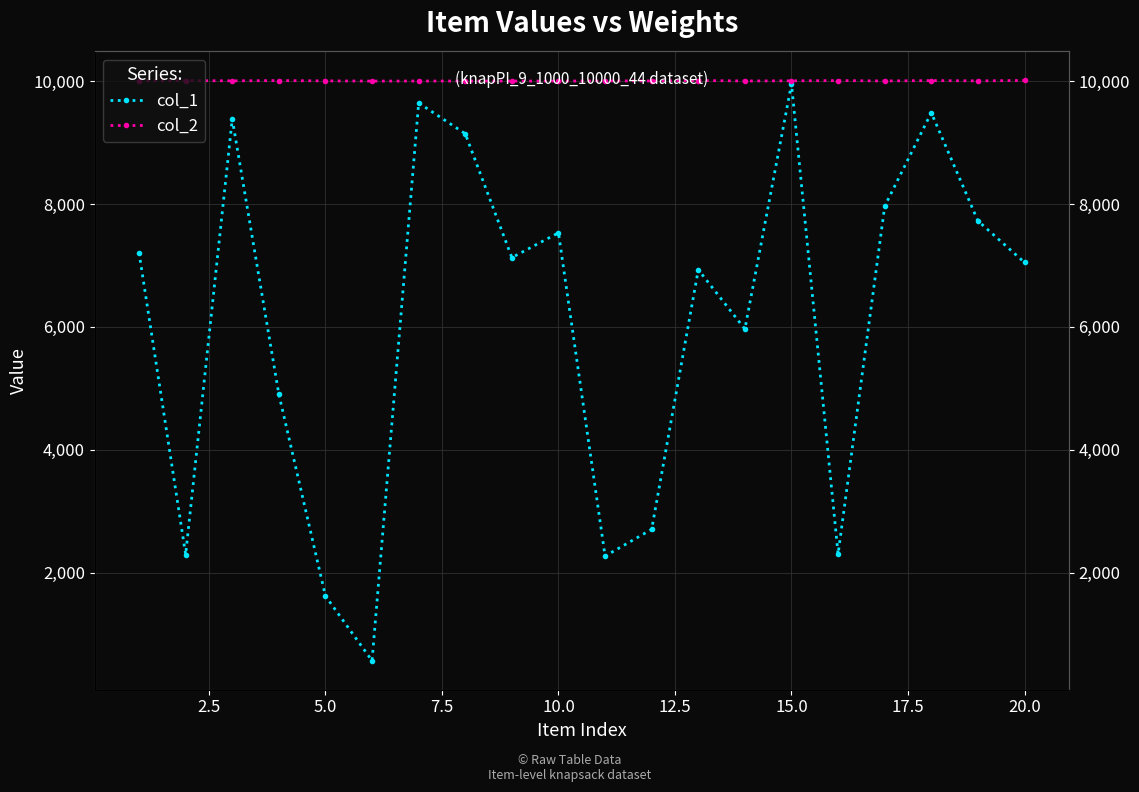

What is the difference between the highest and lowest values at 20.0?

2873